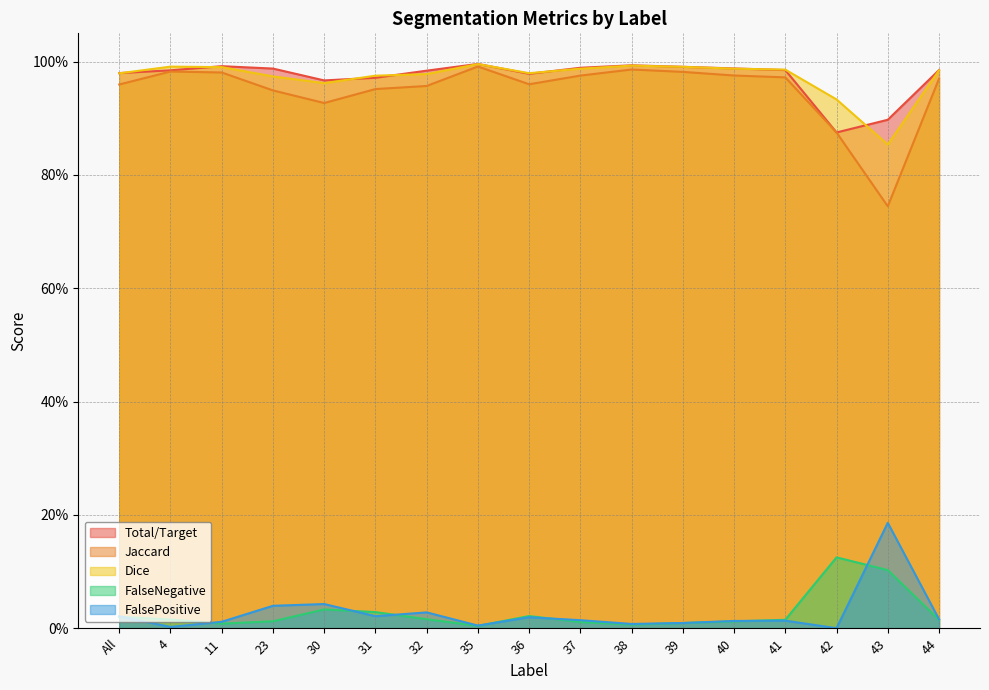

What is the label of the 6th point from the left?

31